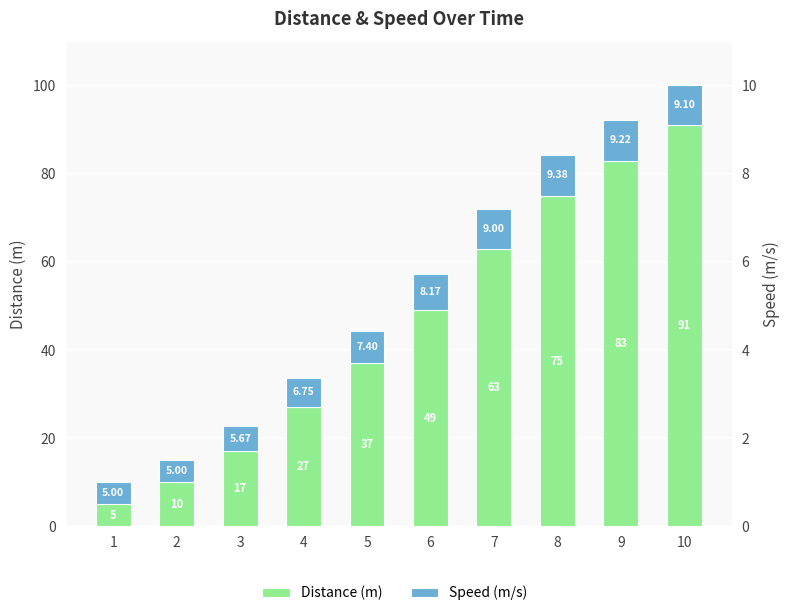

At how many categories does at least one series exceed 13?

8